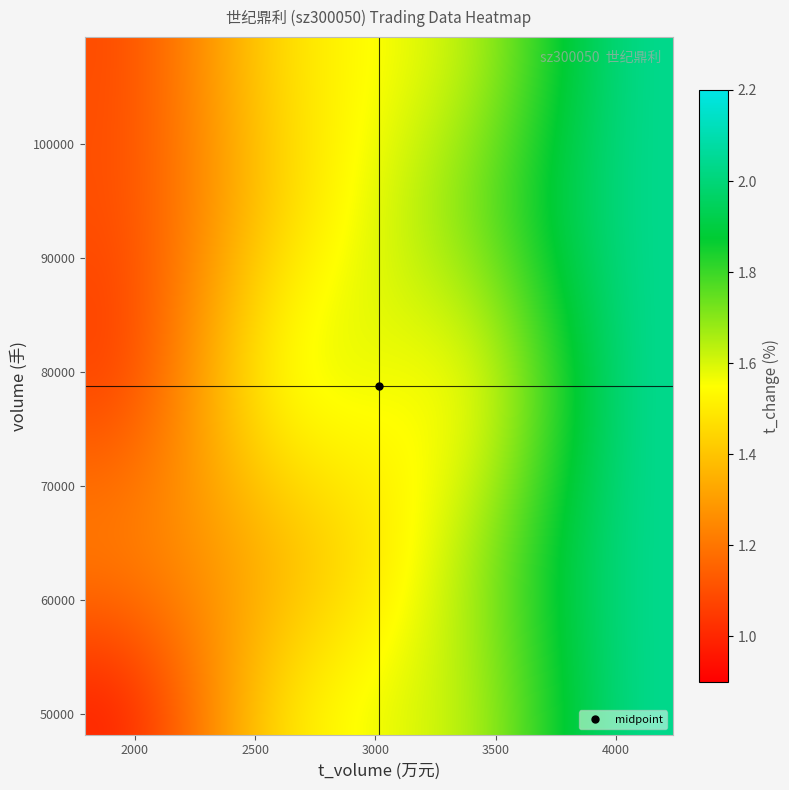

Reading right to left, extract all data points from this chart.

2022-10-28: 1.6	2903.0	80346.0	3.5
2022-10-31: 1.7	3186.0	87678.0	3.6
2022-11-01: 1.2	2245.0	60764.0	3.7
2022-11-02: 1.5	2864.0	77014.0	3.7
2022-11-03: 1.0	1792.0	48750.0	3.7
2022-11-04: 1.6	3019.0	81990.0	3.7
2022-11-07: 1.6	3072.0	82669.0	3.7
2022-11-08: 1.9	3648.0	97561.0	3.8
2022-11-09: 0.9	1815.0	48206.0	3.8
2022-11-10: 1.0	1987.0	52685.0	3.8
2022-11-11: 1.4	2816.0	74038.0	3.8
2022-11-14: 1.0	1973.0	52330.0	3.8
2022-11-15: 1.0	1972.0	52012.0	3.8
2022-11-16: 2.1	4236.0	109369.0	3.9
2022-11-17: 1.1	2126.0	54732.0	3.9
2022-11-18: 1.6	3248.0	82949.0	3.9
2022-11-21: 1.5	2899.0	76064.0	3.8
2022-11-28: 1.1	1942.0	53905.0	3.6
2022-11-29: 1.0	1846.0	50360.0	3.7
2022-11-30: 1.4	2620.0	70706.0	3.7